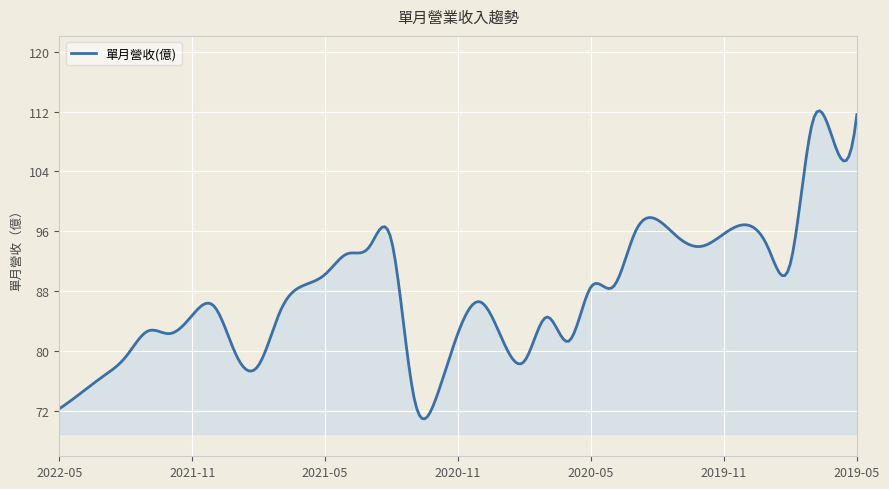

How many distinct data groups are displayed?

1